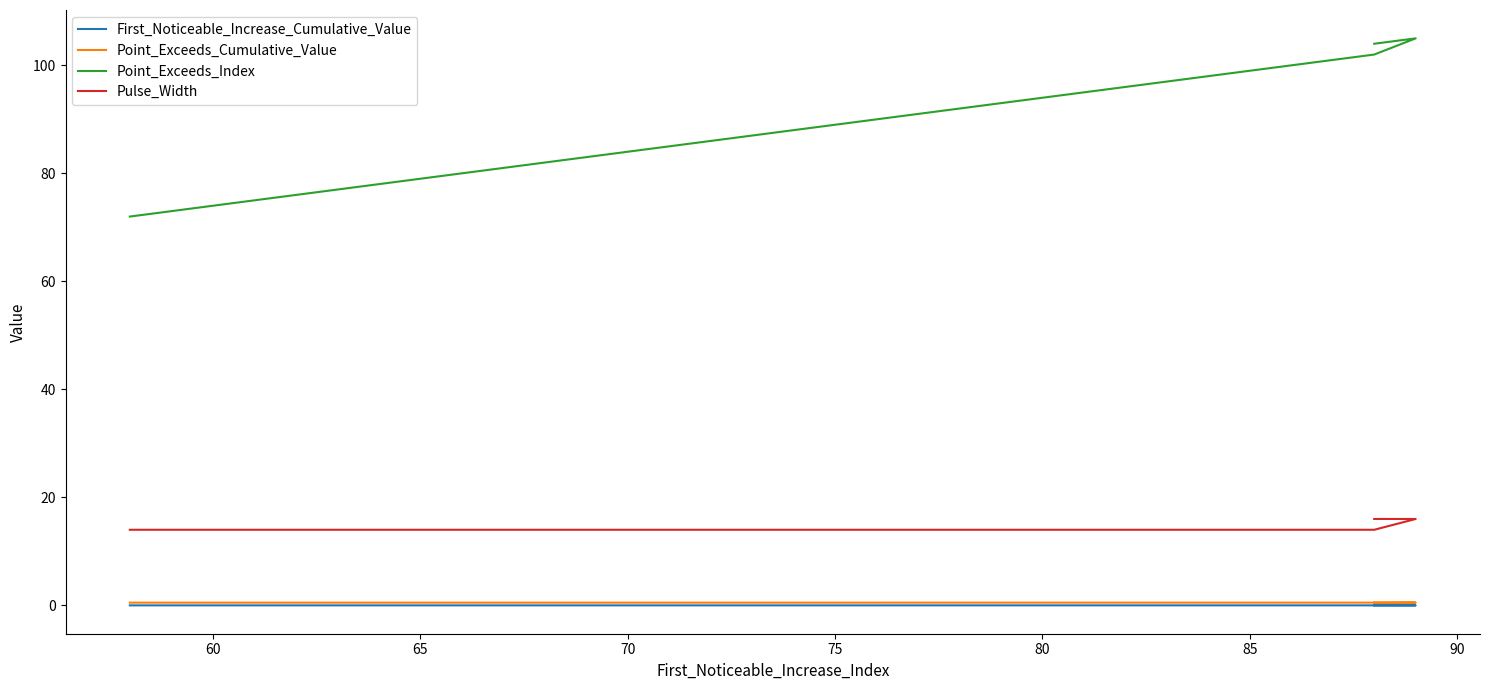

Reading left to right, transcribe all the data shown in this chart.

First_Noticeable_Increase_Cumulative_Value: 0.0	0.0	0.0	0.0	0.0
Point_Exceeds_Cumulative_Value: 0.5	0.5	0.5	0.5	0.5
Point_Exceeds_Index: 72.0	102.0	102.0	105.0	104.0
Pulse_Width: 14.0	14.0	14.0	16.0	16.0